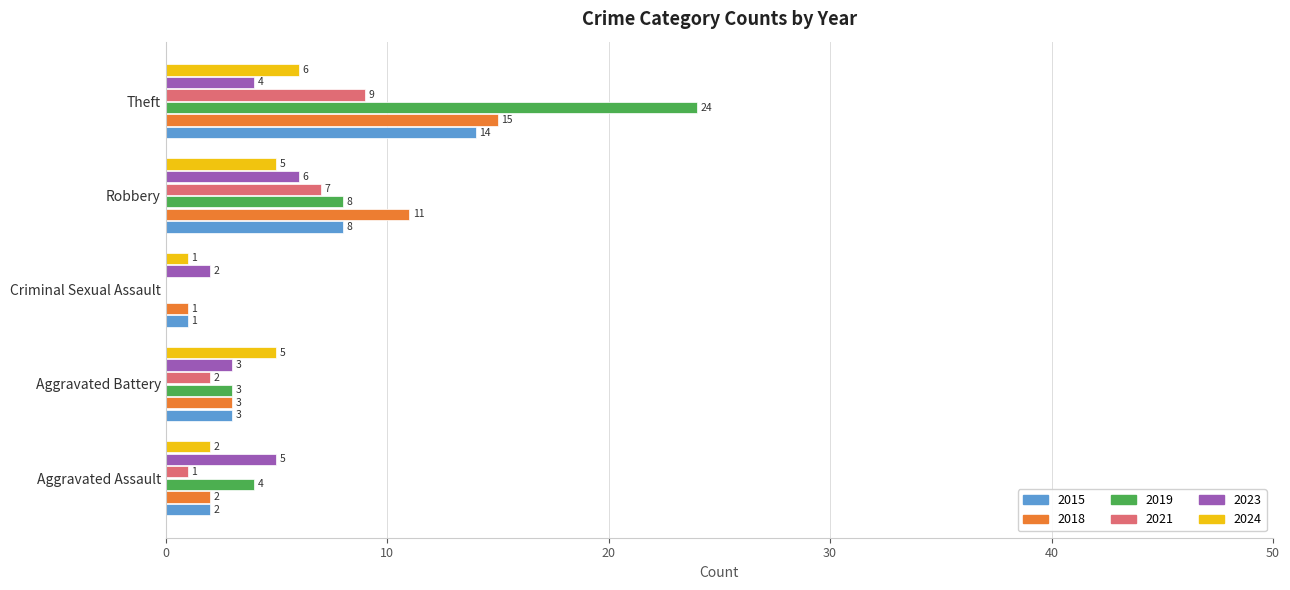

How many series are shown in this chart?

6